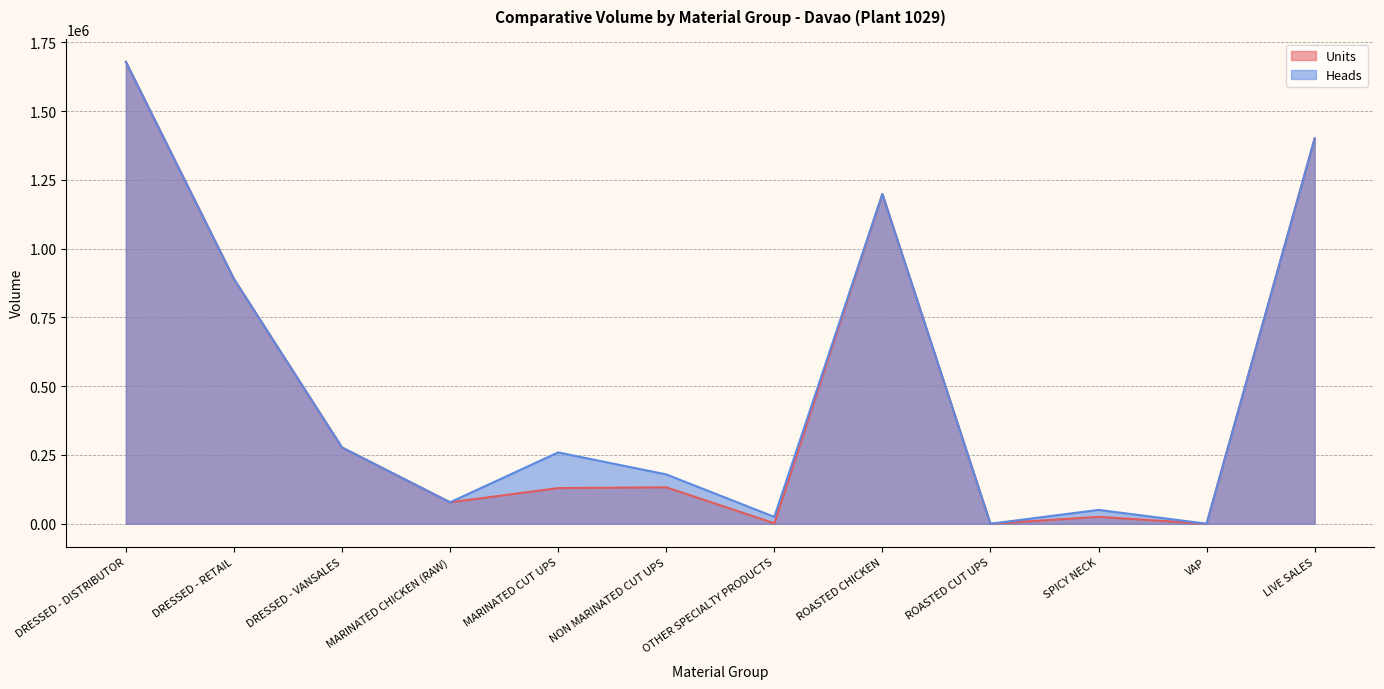

What is the average value of the Units series?

484285.4